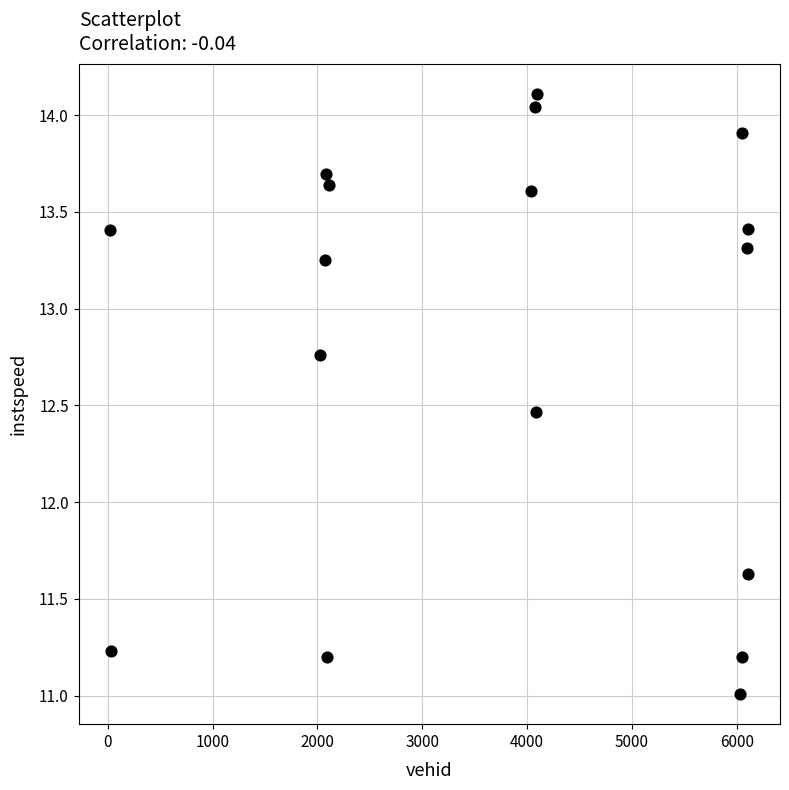

What is the range of X values (max minus min)?

6083.0